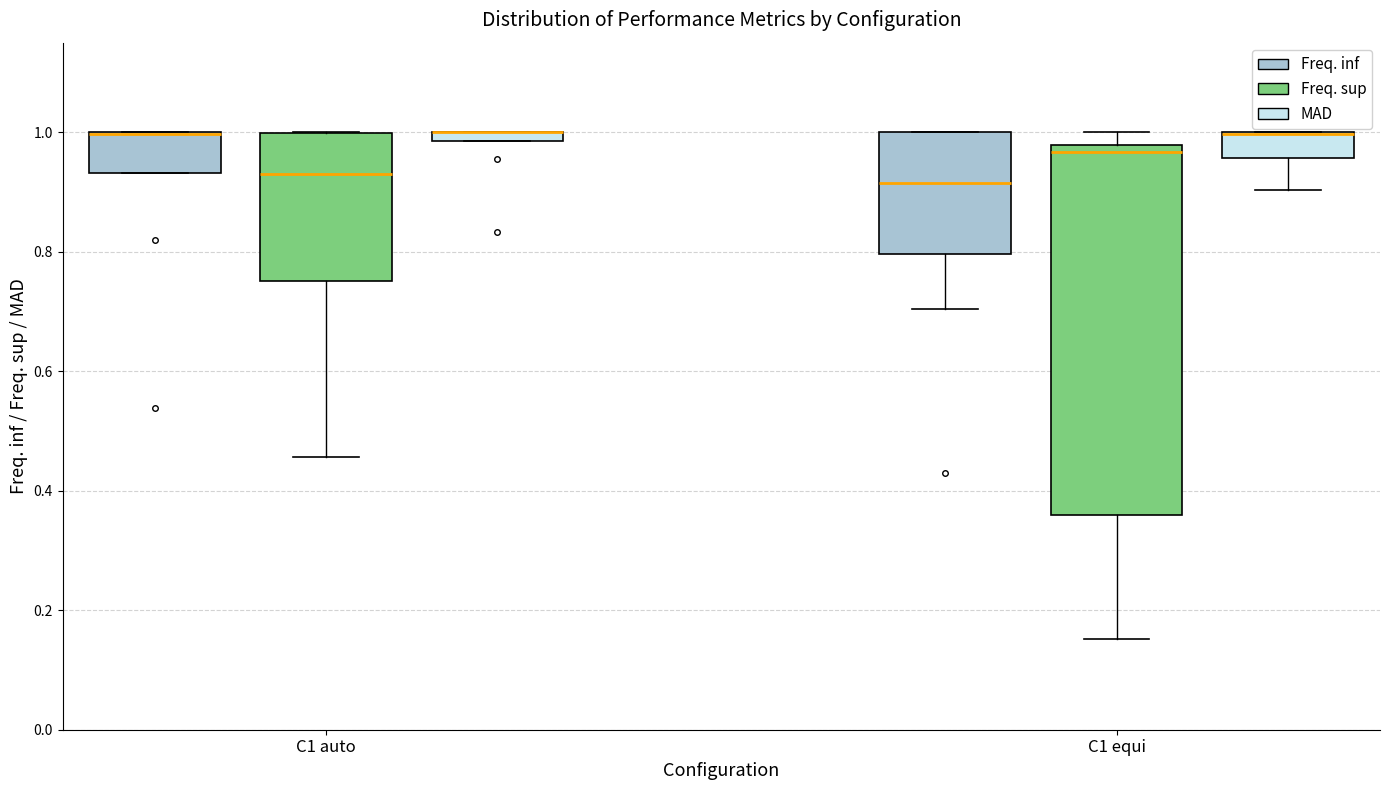

Where is the upper edge of the box for C1 equi (MAD) on the y-axis? The values are not printed on the chart, so give them approximately, as read against the axis.

1.00